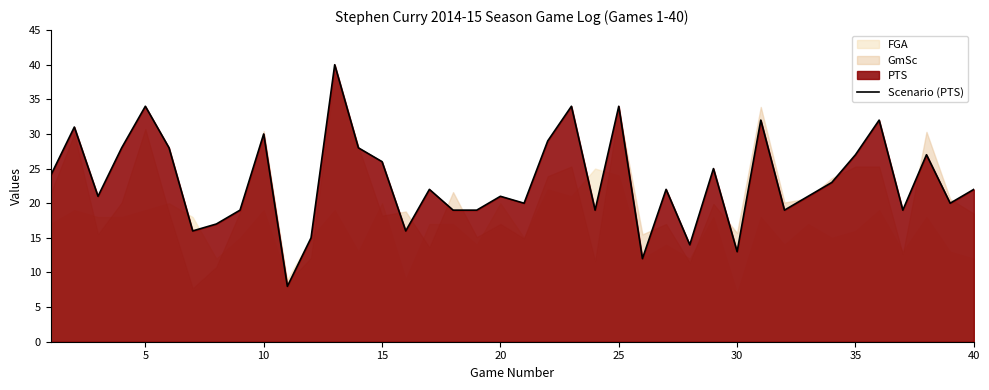

The Scenario (PTS) series shows 14 at 10. True or false?

False